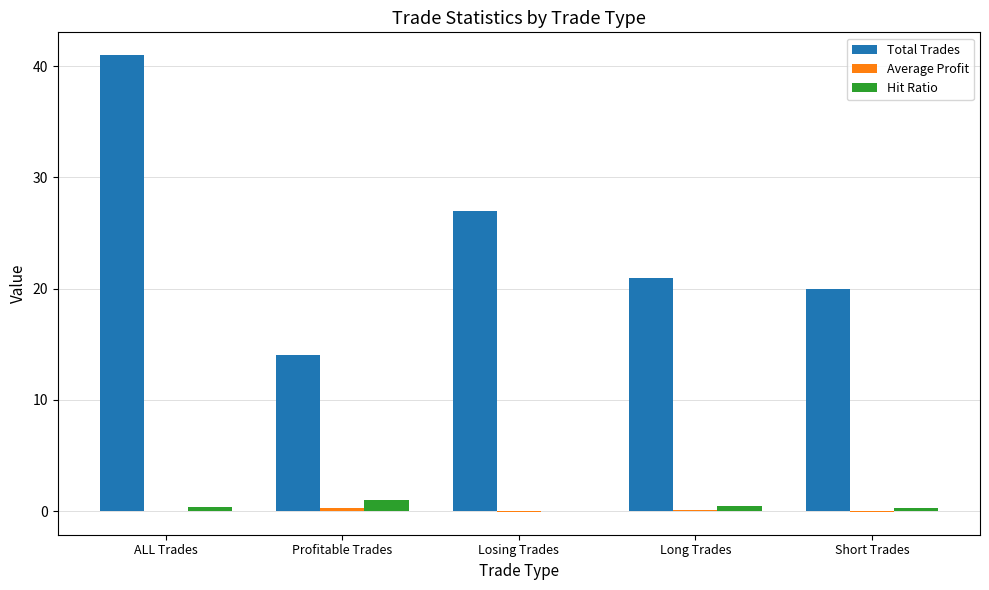

At which category is the sum across all series the highest?

ALL Trades